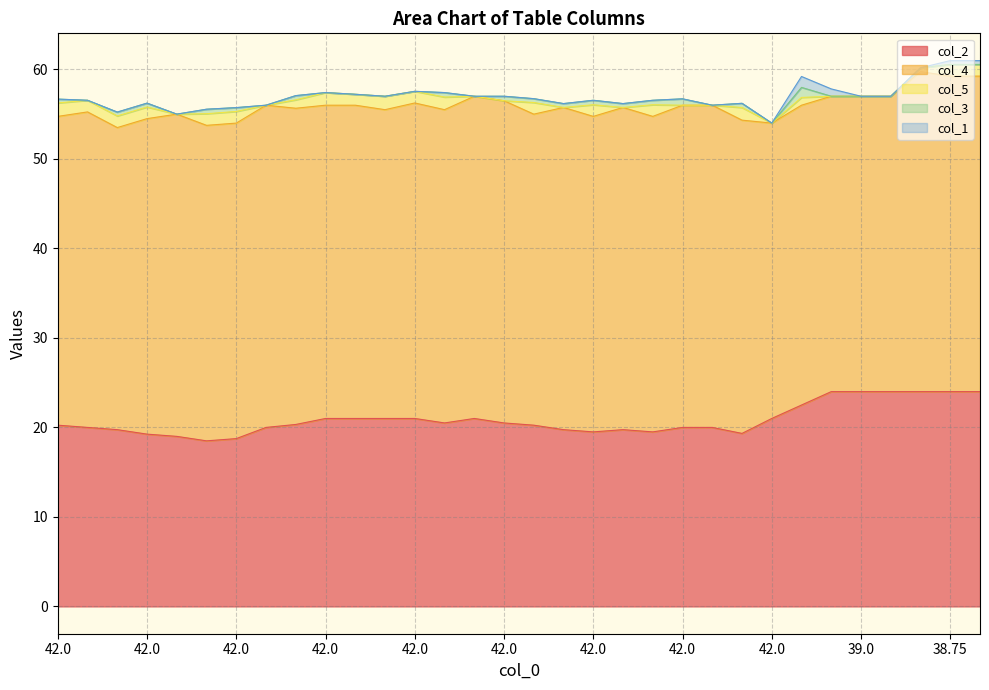

True or false: col_2 and col_5 intersect in this chart.

False